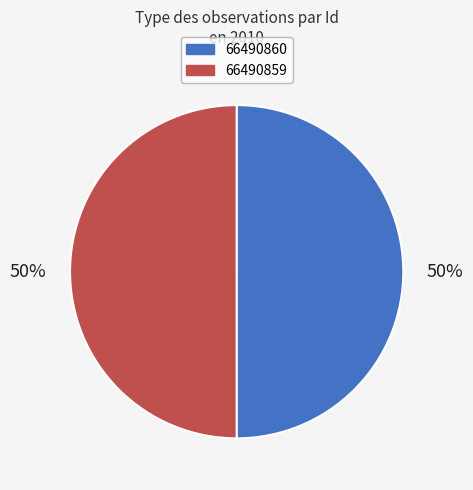

To the nearest percent, what is the average slice percentage?

50%